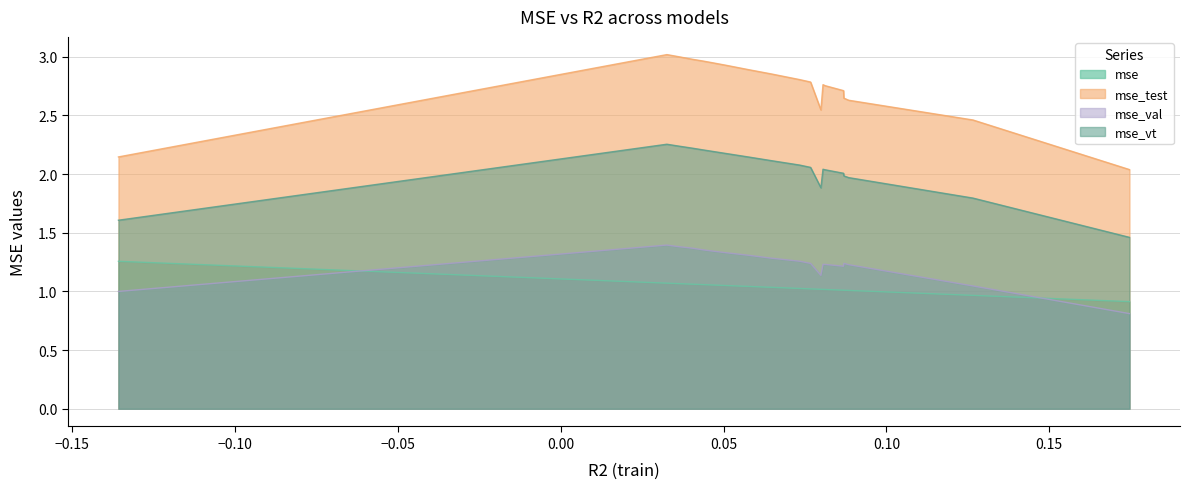

True or false: mse and mse_test cross at least once.

False